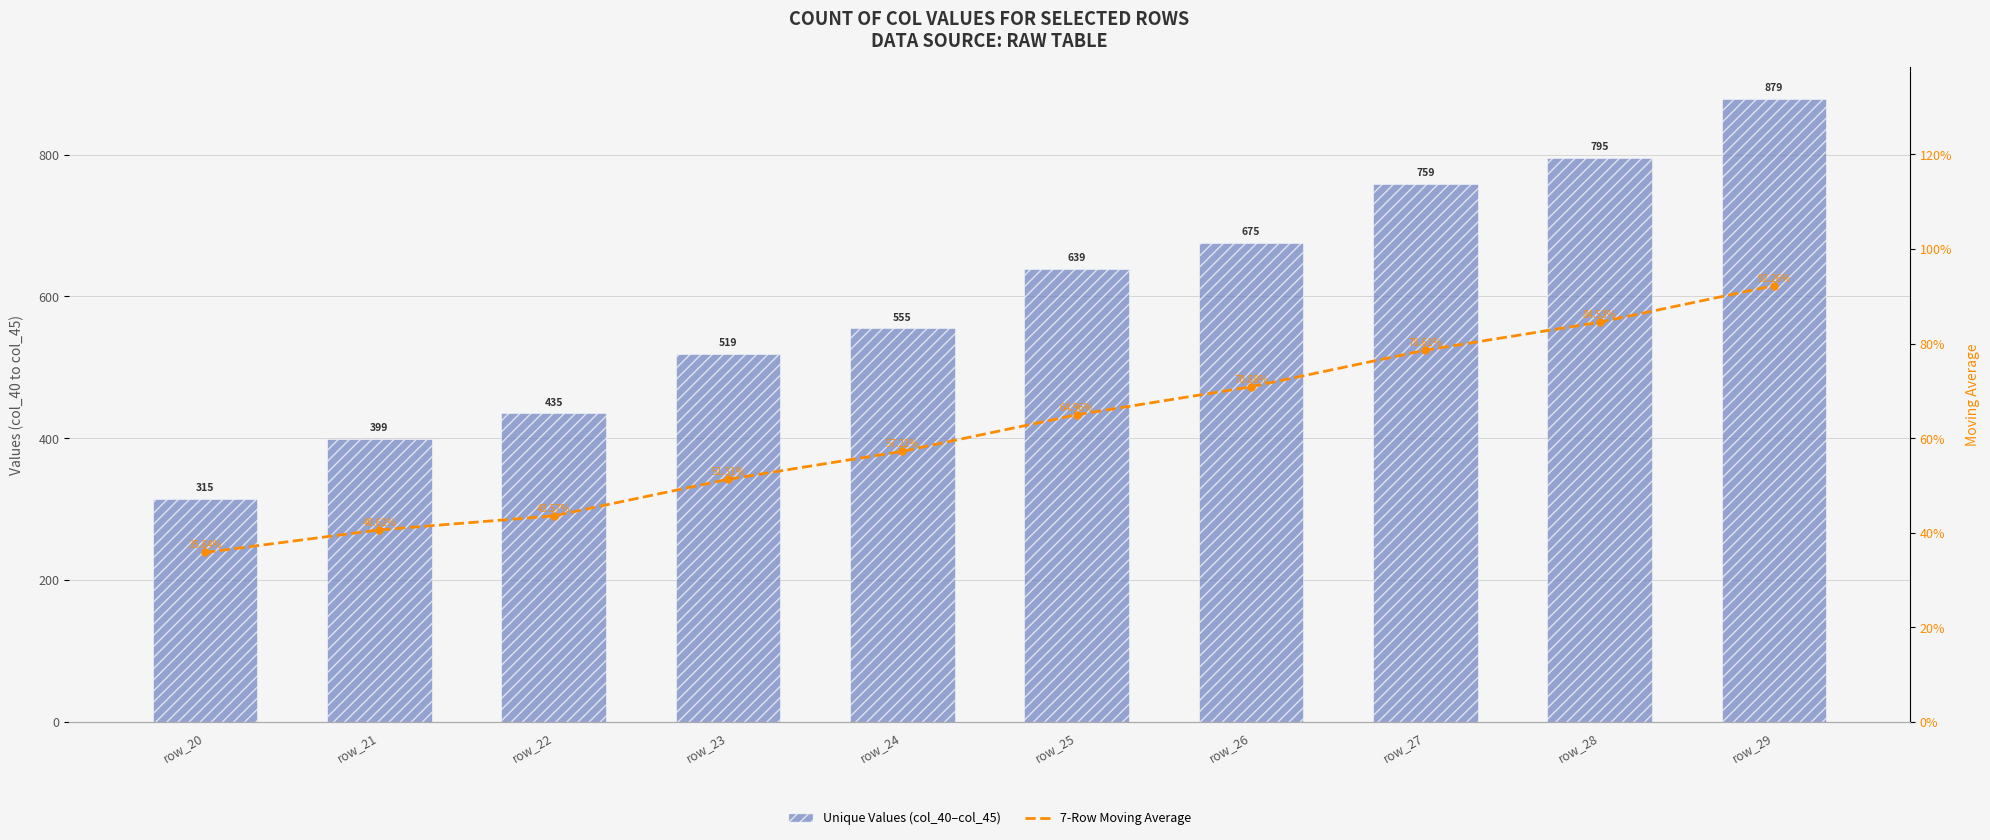

How many data points does each series have?

10